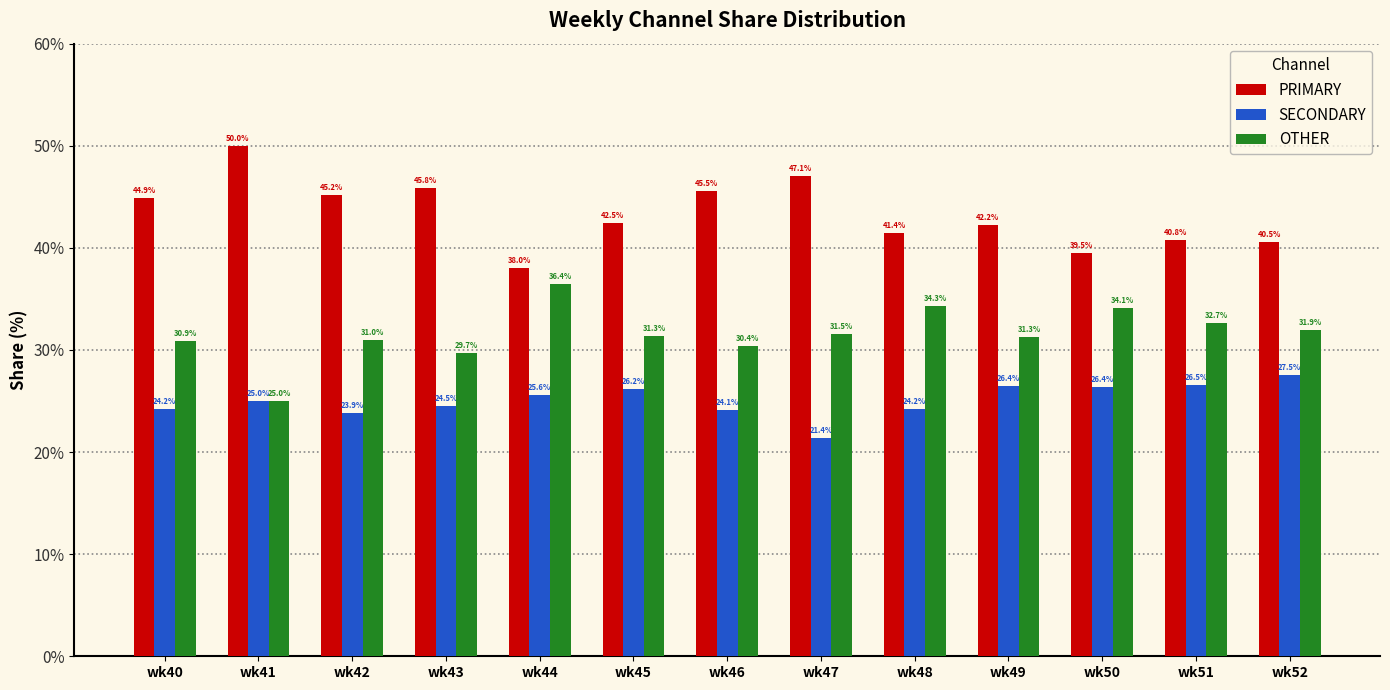

Which label corresponds to the largest value in the chart?

wk41